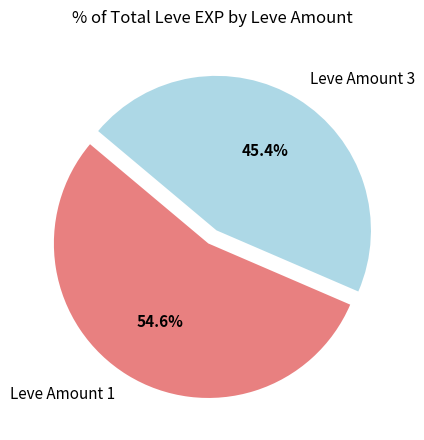

What is the largest slice in the pie chart?

Leve Amount 1